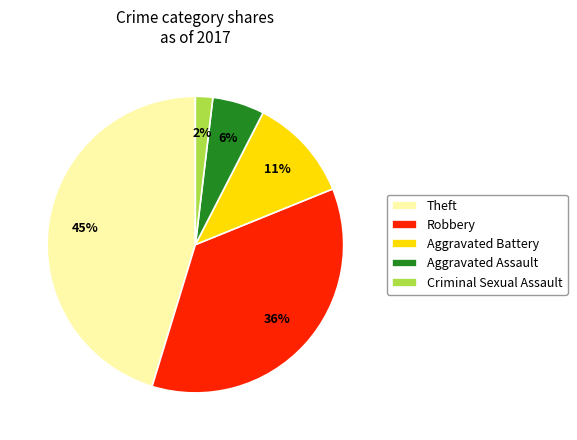

Does Robbery represent more than half of the total?

No